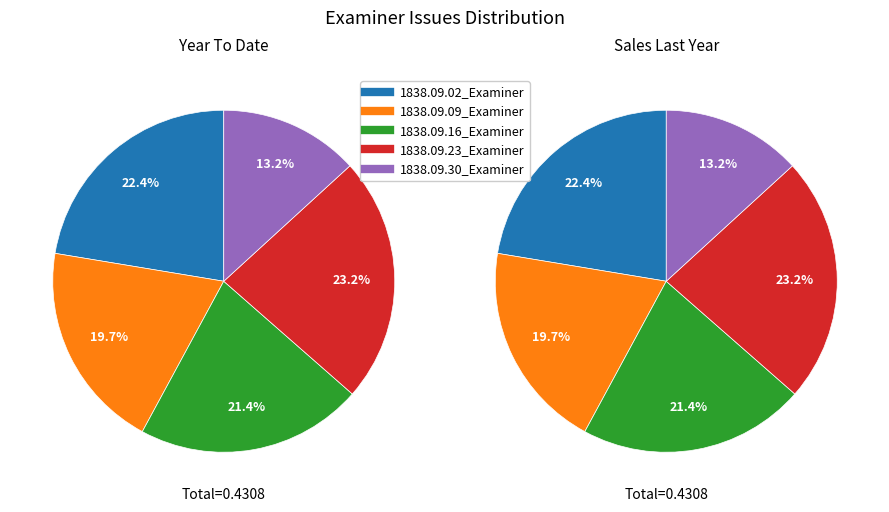

Is there a majority slice in this chart?

No